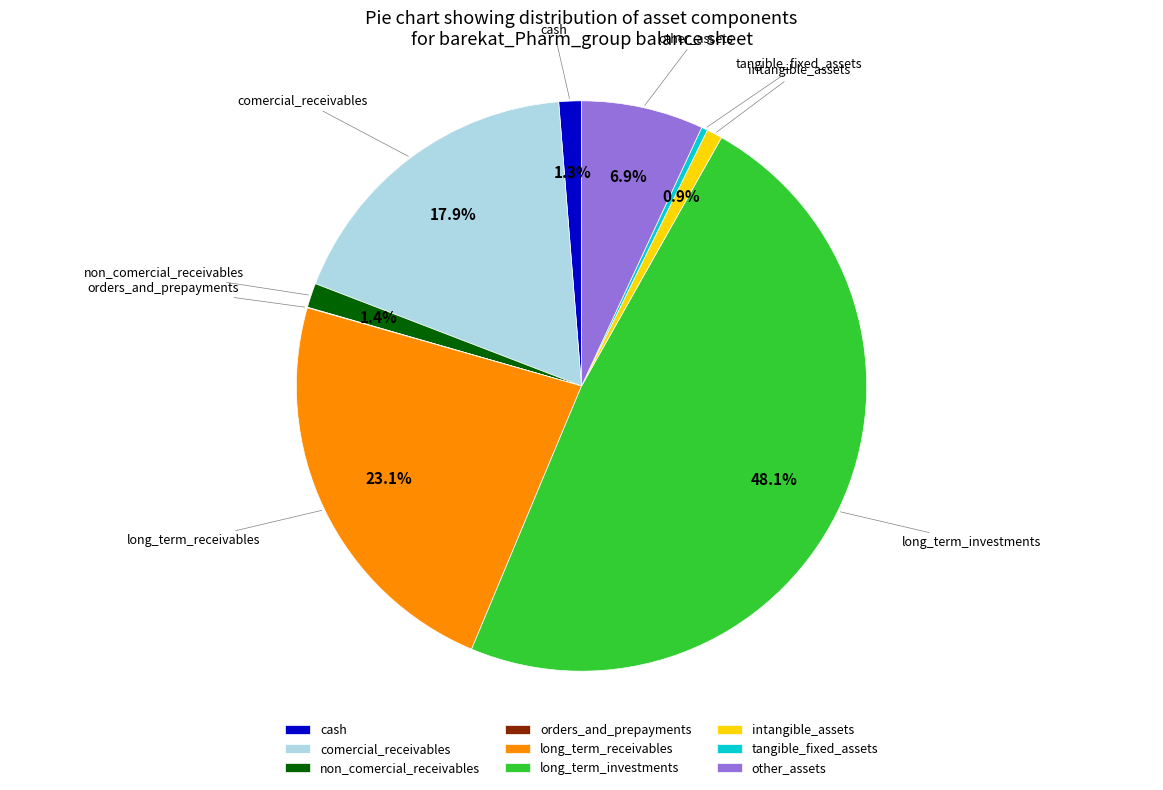

What portion of the pie excludes cash?

98.7%